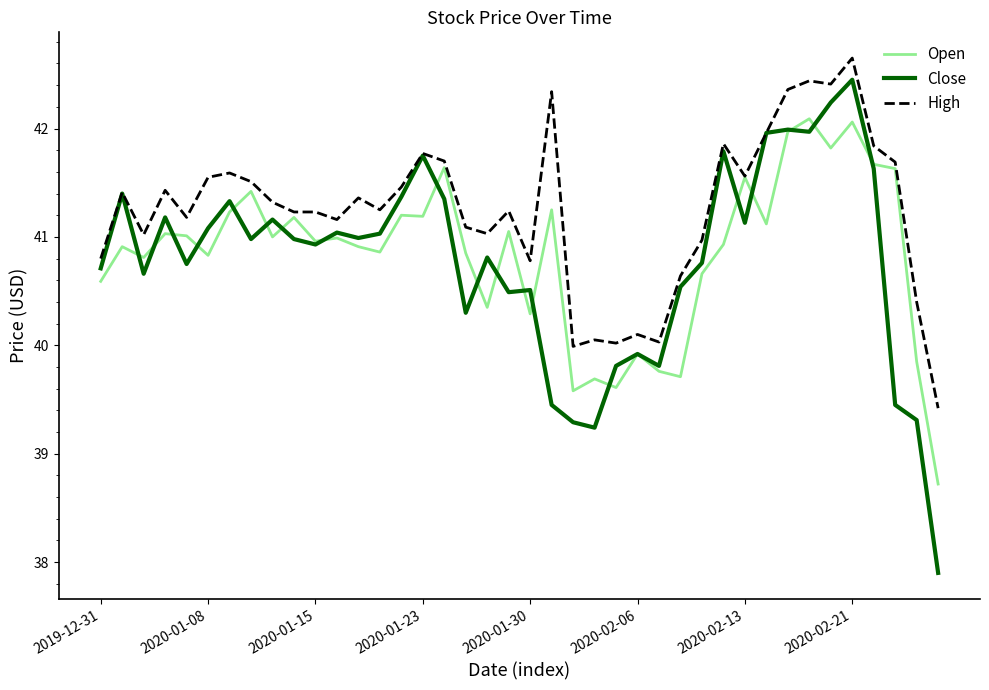

What are all the series names shown in the legend?

Open, Close, High